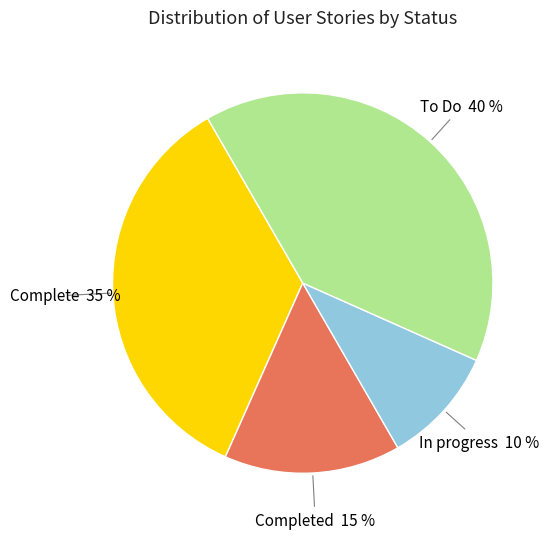

Is there any slice that represents more than half of the pie?

No